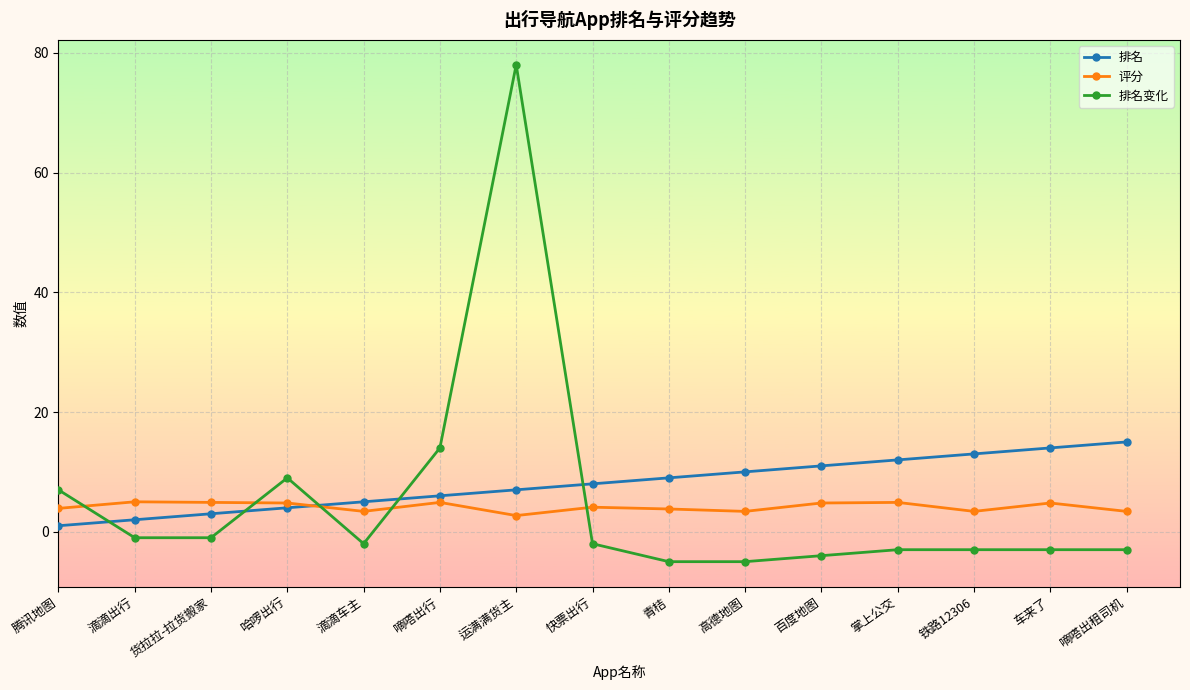

Where is 排名 nearest to the value 8?

快票出行